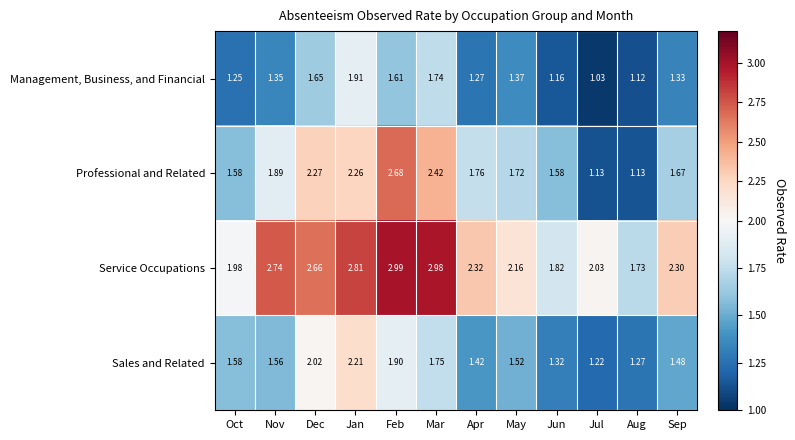

Between Feb and Sep, which series saw the biggest shift?

Professional and Related